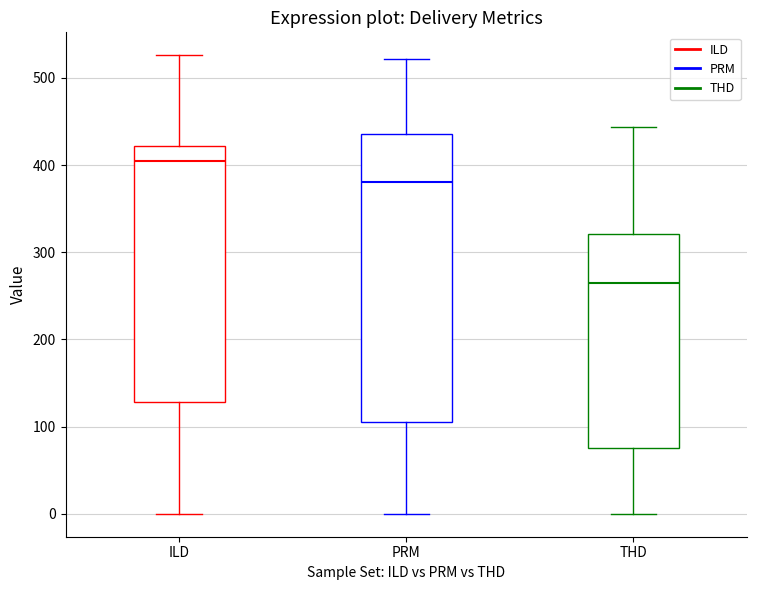

Reading left to right, read every box against the y-axis: the position of its median line, the range the box covers, and the ends of its whiskers. The values are not printed on the chart, so give them approximately, as read against the axis.

ILD: median 410, box 130 to 420, whiskers 0 to 530
PRM: median 380, box 100 to 440, whiskers 0 to 520
THD: median 260, box 80 to 320, whiskers 0 to 440